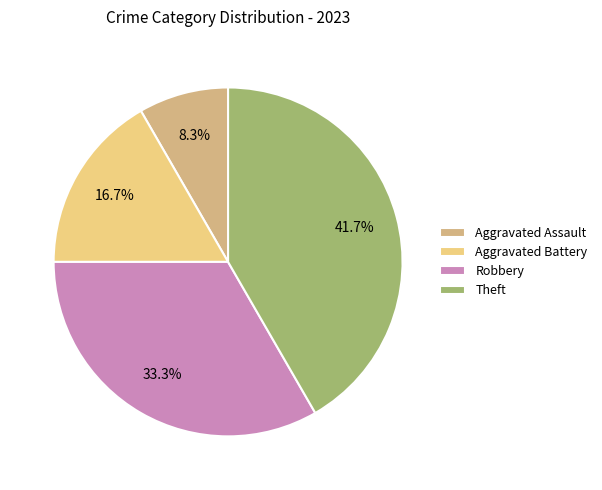

How many slices are in this pie chart?

4